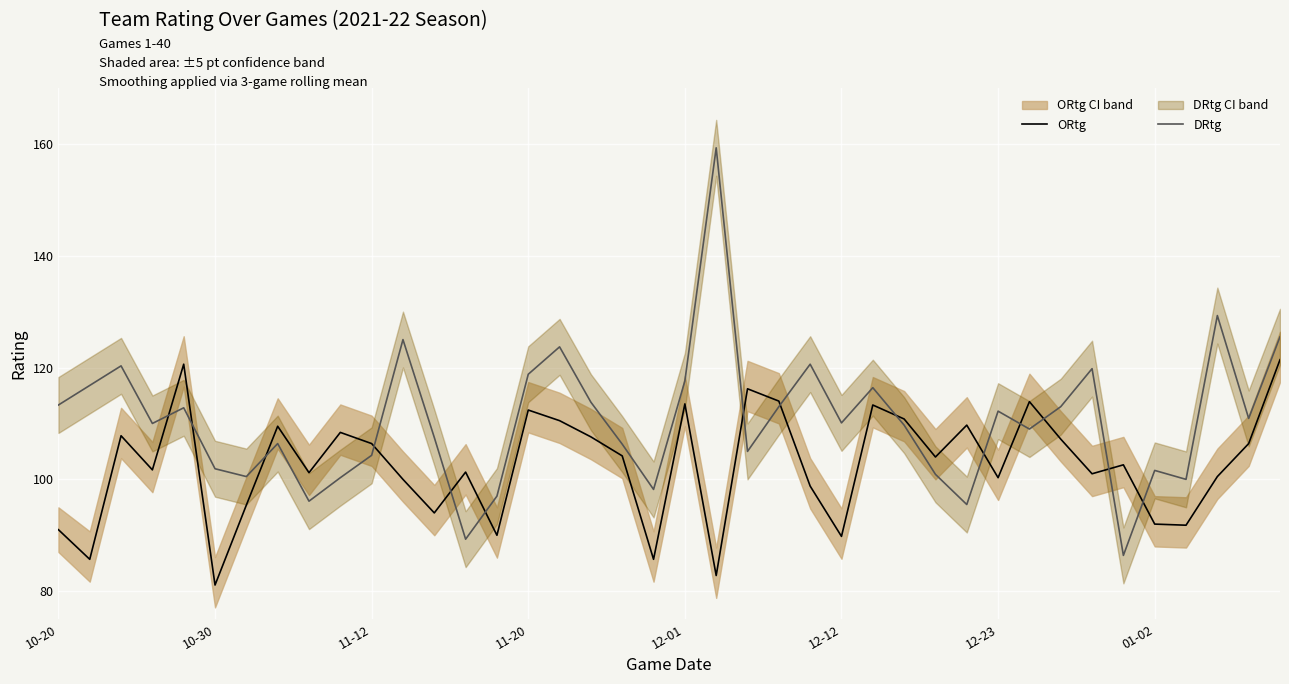

How many categories are shown in the chart?

40